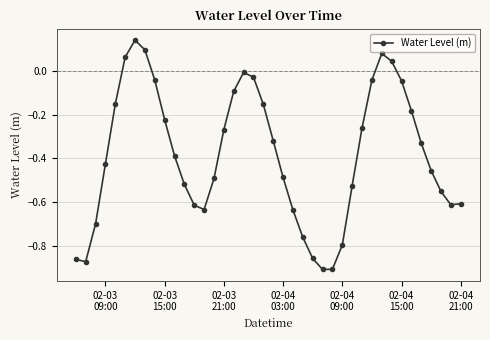

How many values are above zero?

5